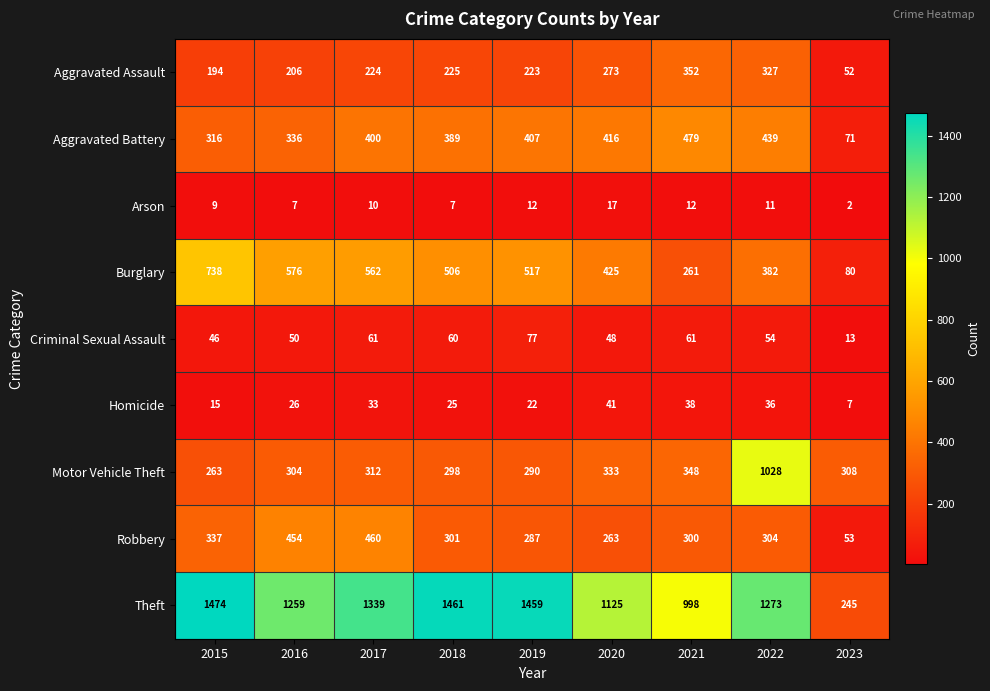

What is the difference between the maximum and minimum values in the Arson series?

15